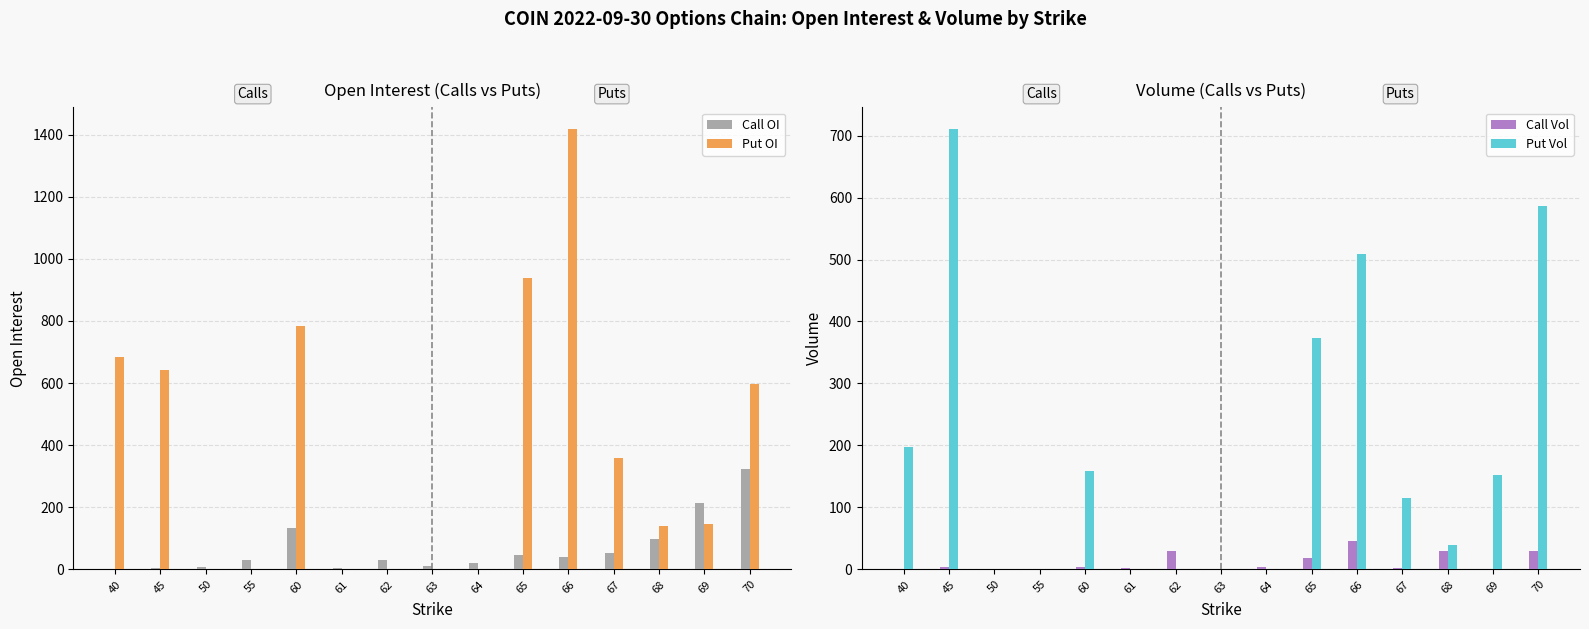

At which label is Call OI closest to 162?

60